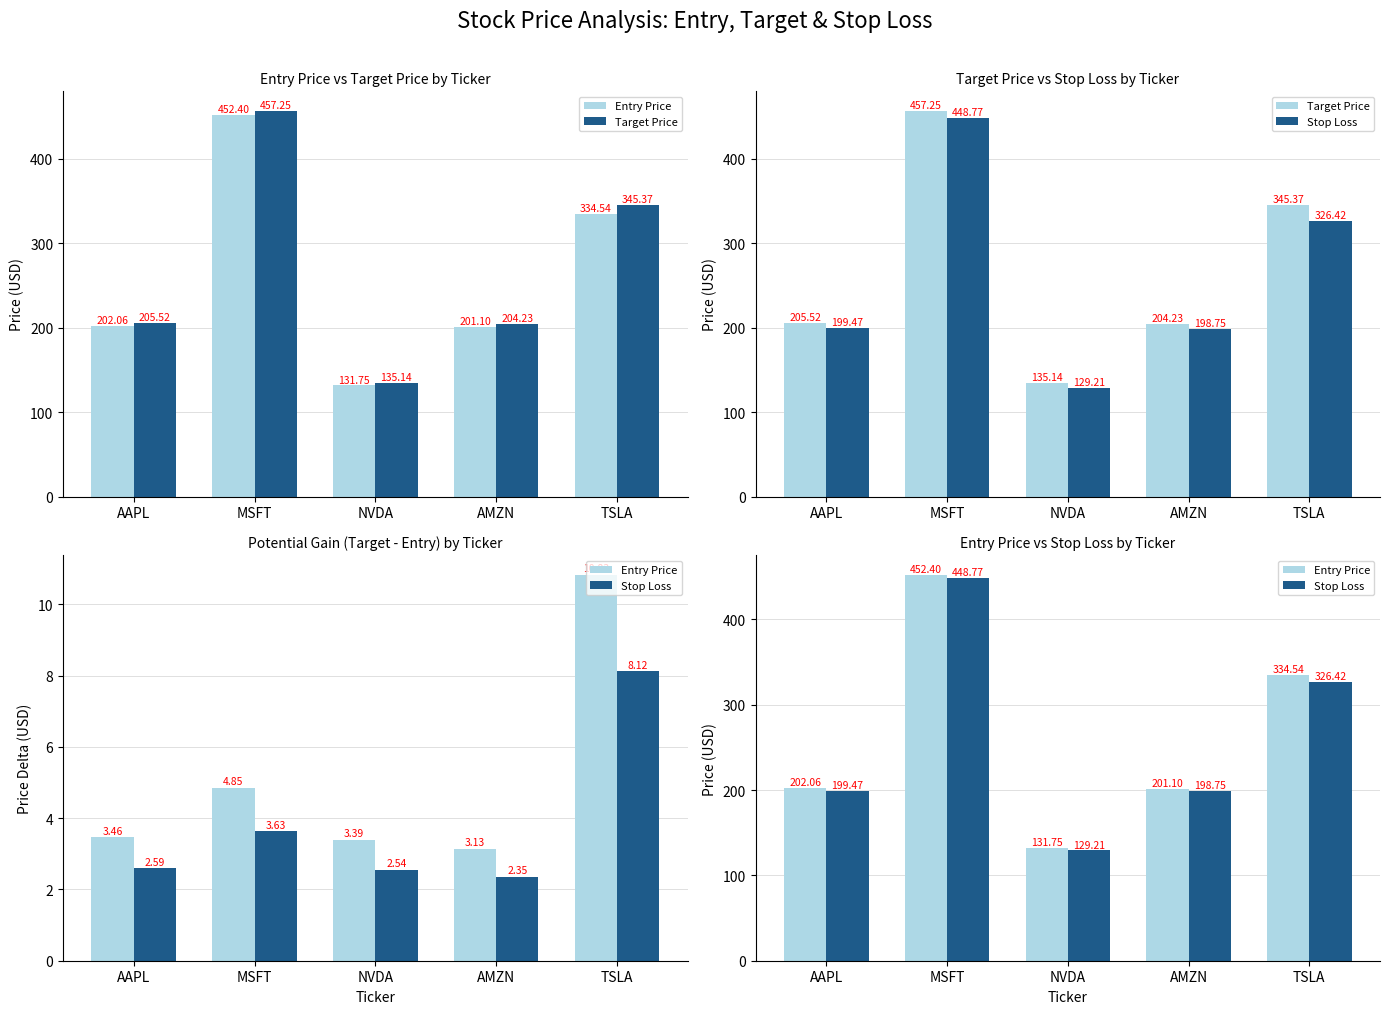

At which label does Stop Loss first exceed 199?

AAPL